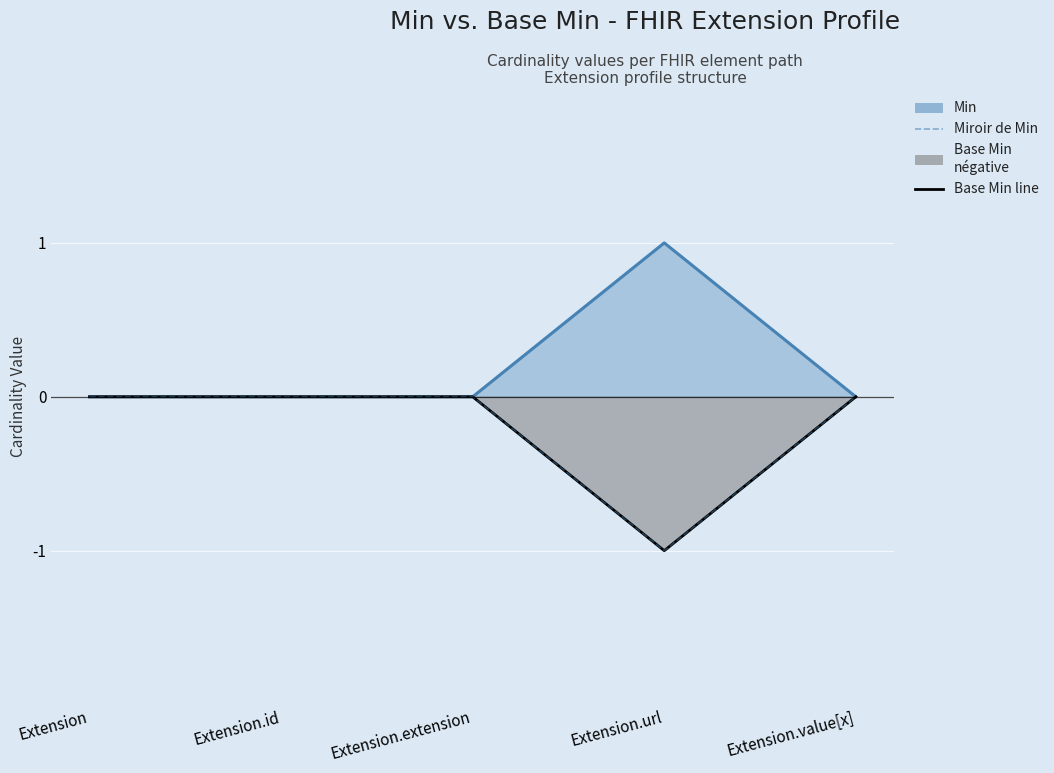

Is it true that the value at Extension.extension is -1?

False